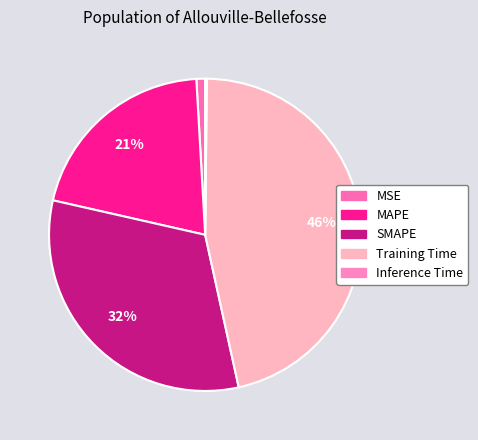

To the nearest percent, what is the difference between the largest and smallest slice percentages?

46%